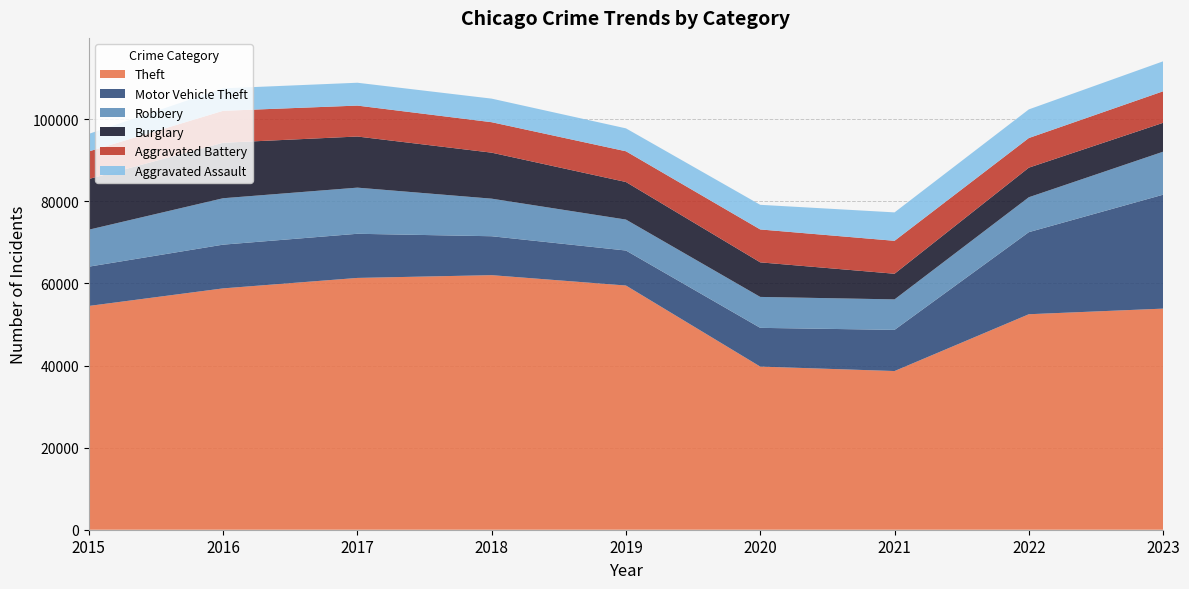

Reading left to right, extract all data points from this chart.

Theft: 54526	58809	61357	62031	59505	39752	38667	52509	53877
Motor Vehicle Theft: 9571	10655	10757	9484	8529	9438	10033	20002	27761
Robbery: 9008	11312	11244	9158	7542	7540	7426	8508	10477
Burglary: 12356	13518	12457	11208	9155	8421	6250	7209	7041
Aggravated Battery: 6718	7786	7536	7422	7488	8018	8025	7218	7682
Aggravated Assault: 4279	5473	5569	5745	5585	6004	6926	6980	7303